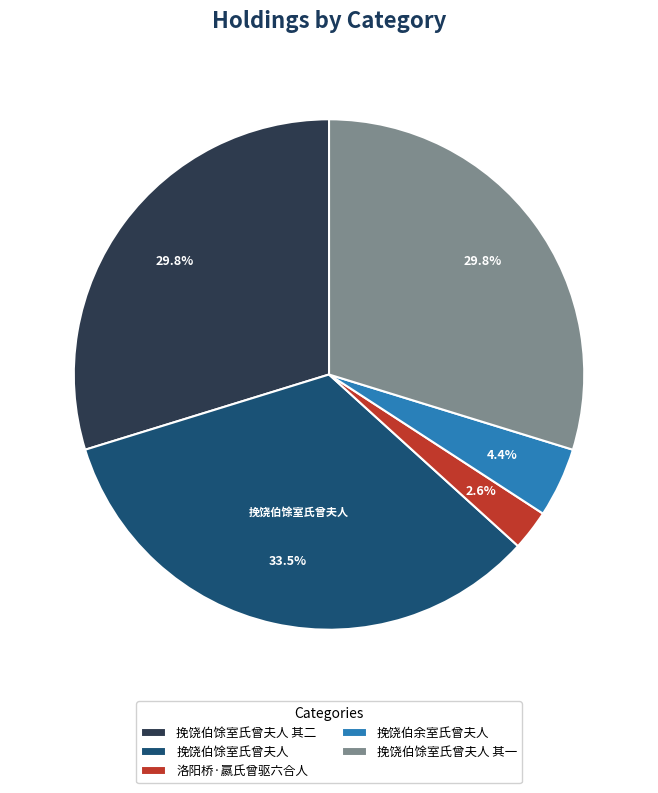

Combined, do 洛阳桥·嬴氏曾驱六合人 and 挽饶伯馀室氏曾夫人 其二 account for over 50%?

No